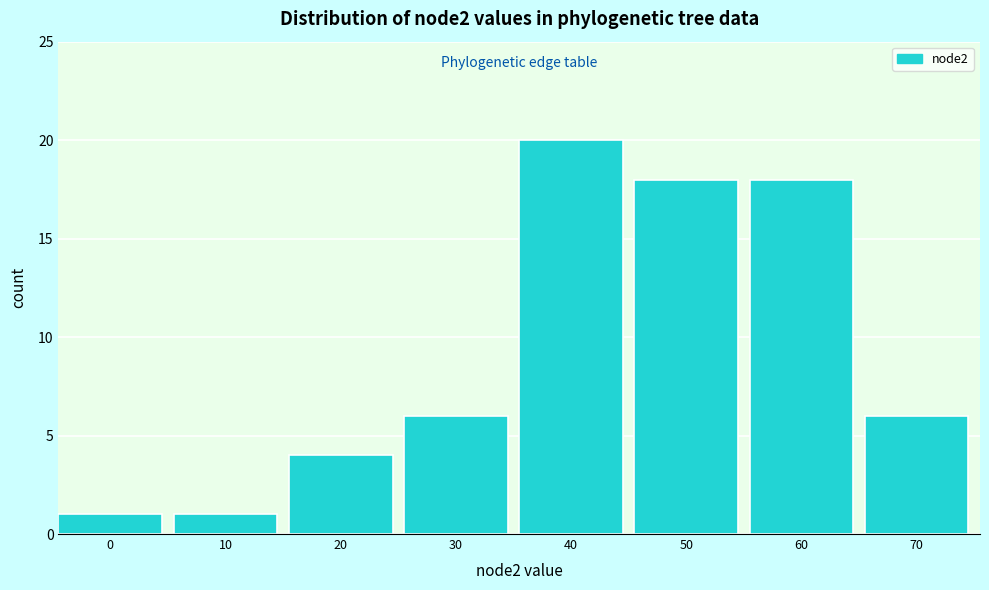

Reading left to right, list all the values displayed in this chart.

1	1	4	6	20	18	18	6